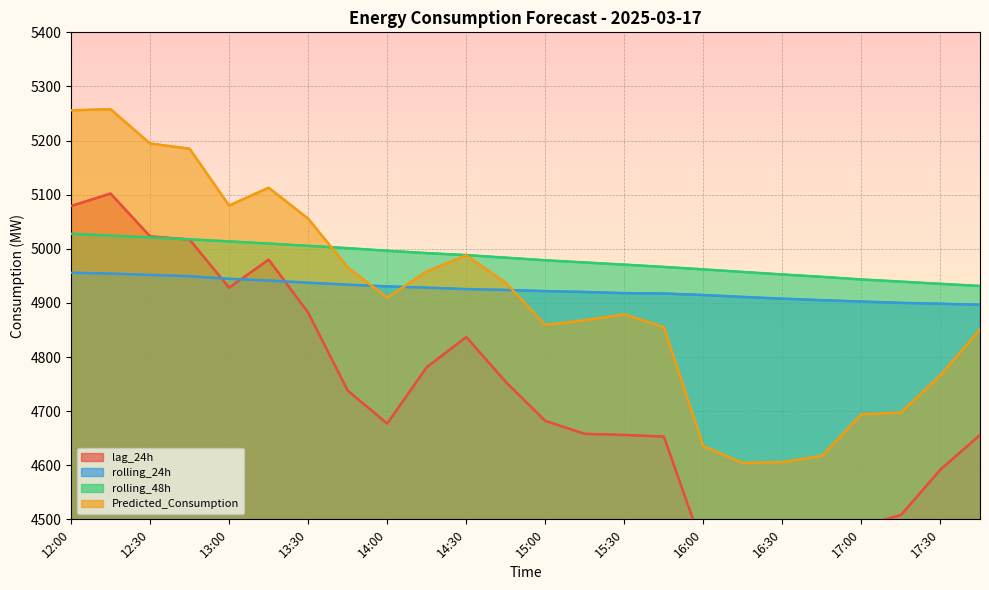

True or false: Predicted_Consumption has a value of 6710.3 at 15:30.

False